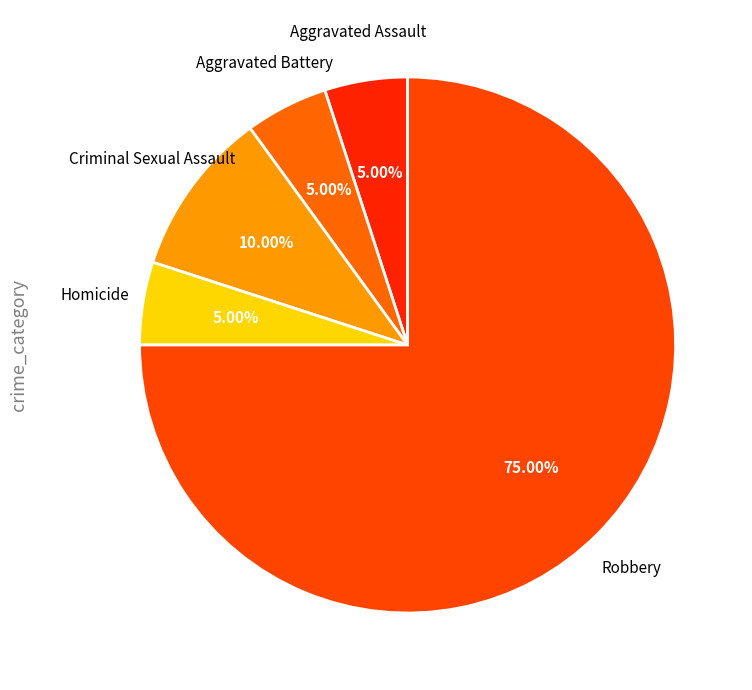

Does Homicide account for over 50% of the chart?

No